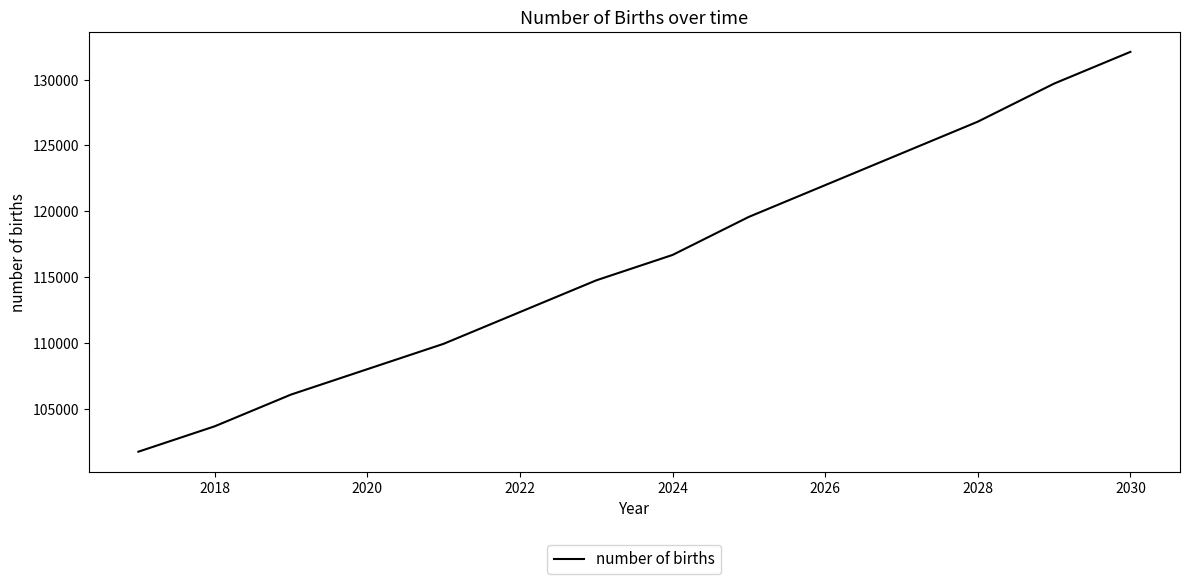

What is the minimum value shown in the chart?

101736.0